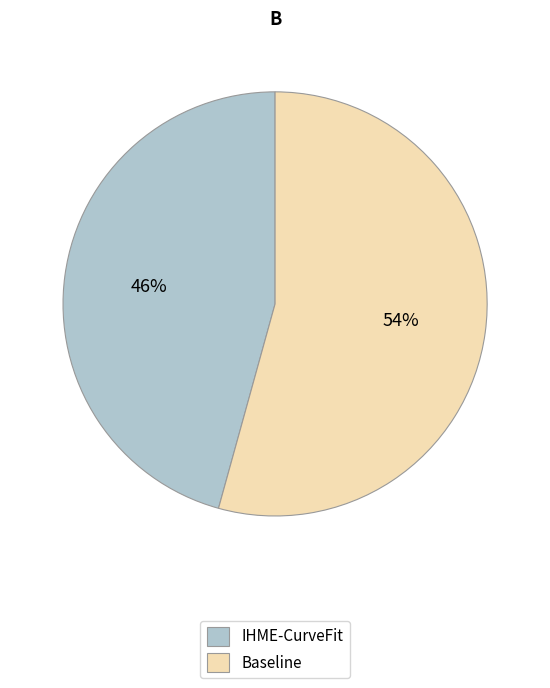

What is the largest slice in the pie chart?

Baseline